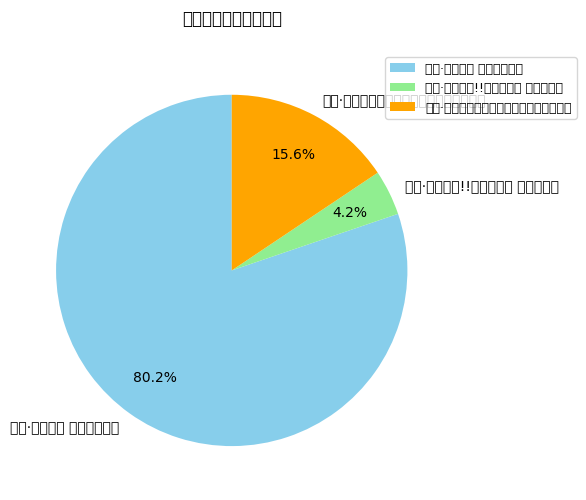

Which slice is the largest?

杭州·木灵动漫 某某主题餐厅